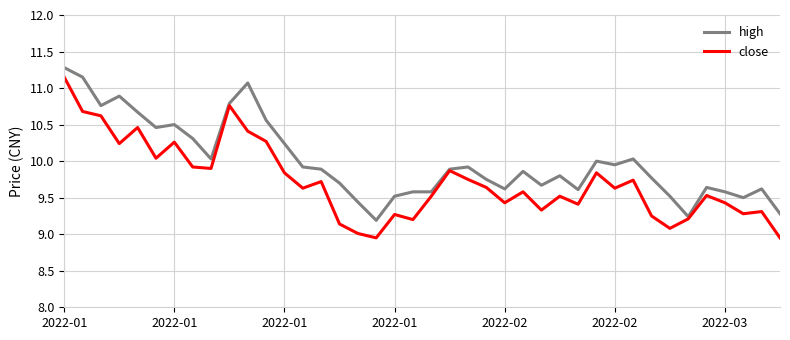

What is the maximum value shown in the chart?

11.3